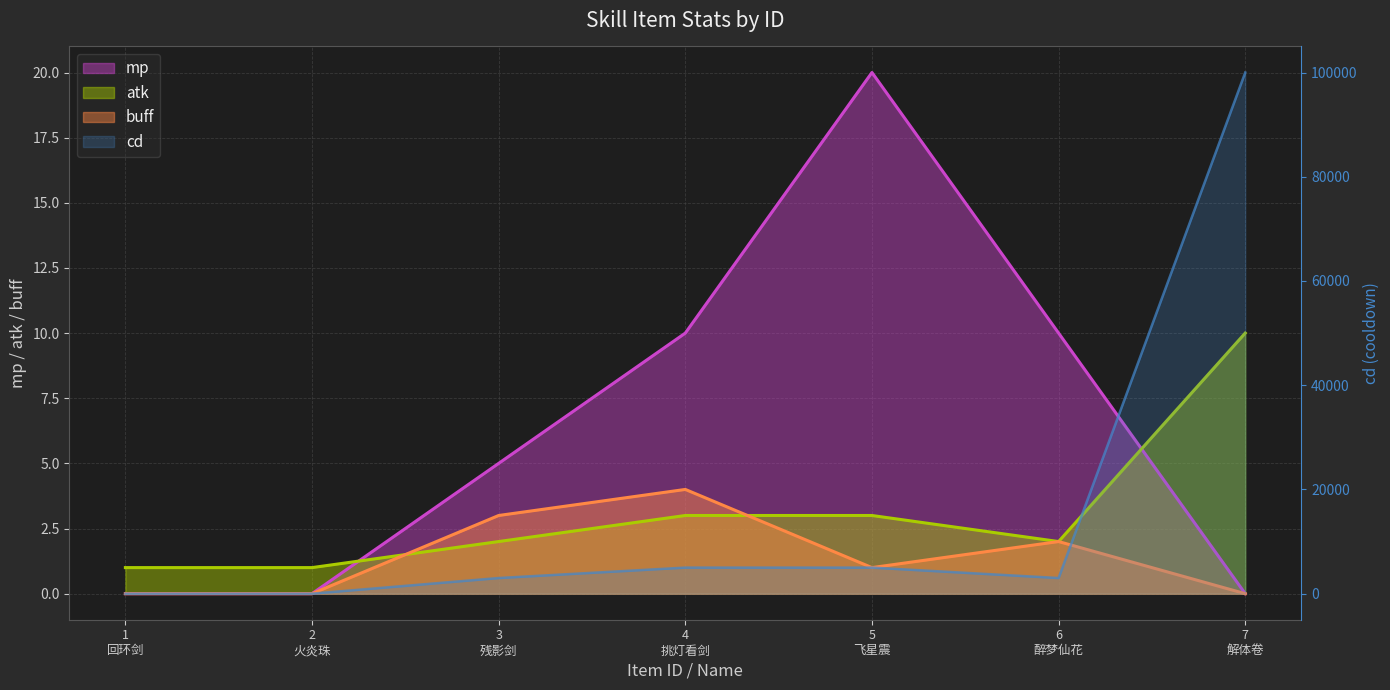

What value does the buff series have at 6 醉梦仙花?

2